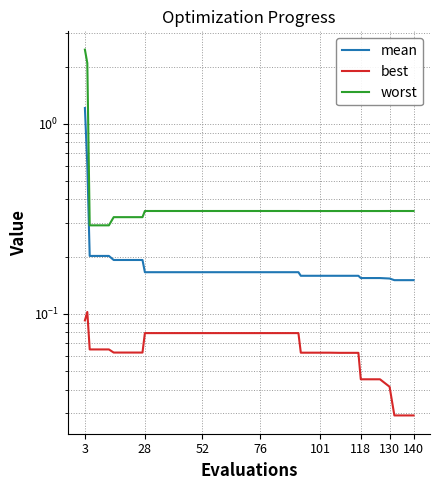

Does the chart display data point markers on the line(s)?

No